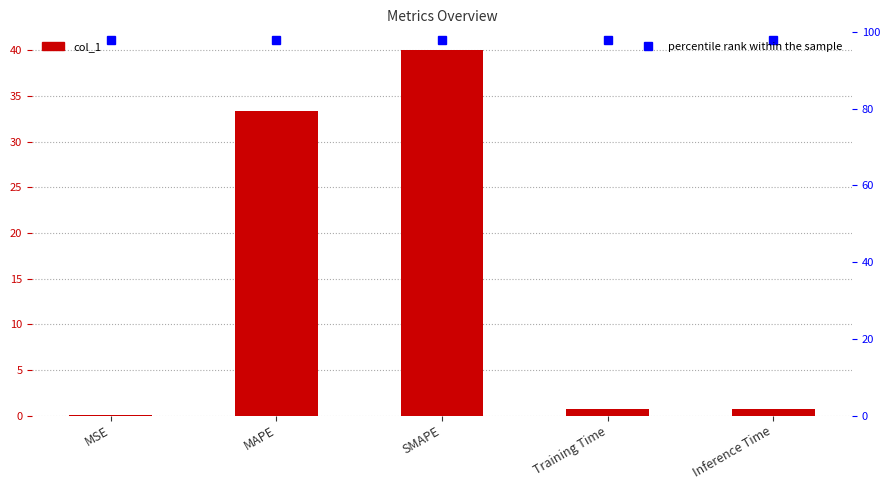

Rank the categories by value from lowest to highest.

MSE, Training Time, Inference Time, MAPE, SMAPE